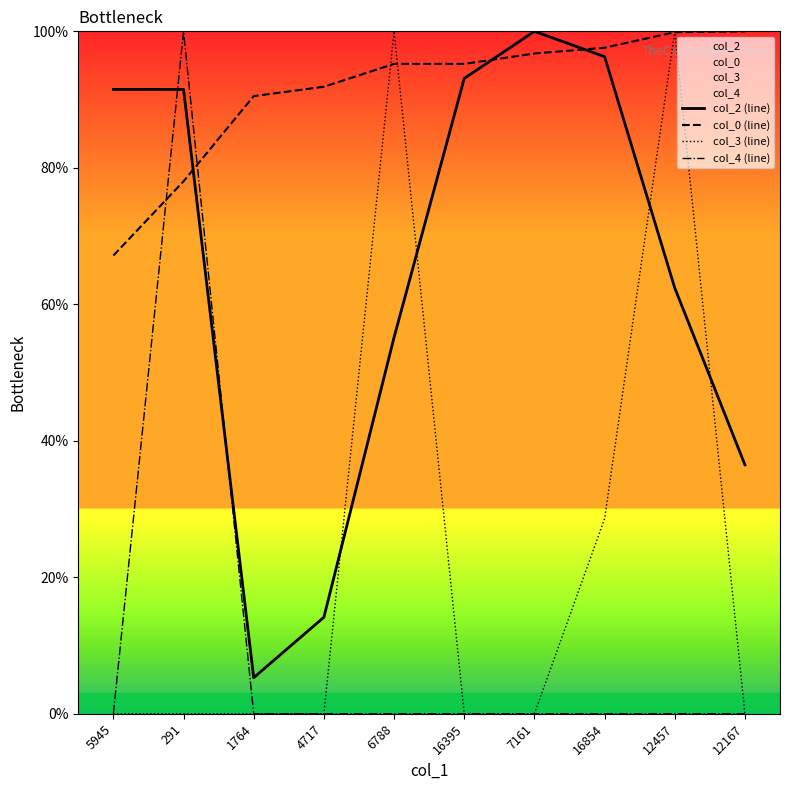

What position from the right is 4717?

7